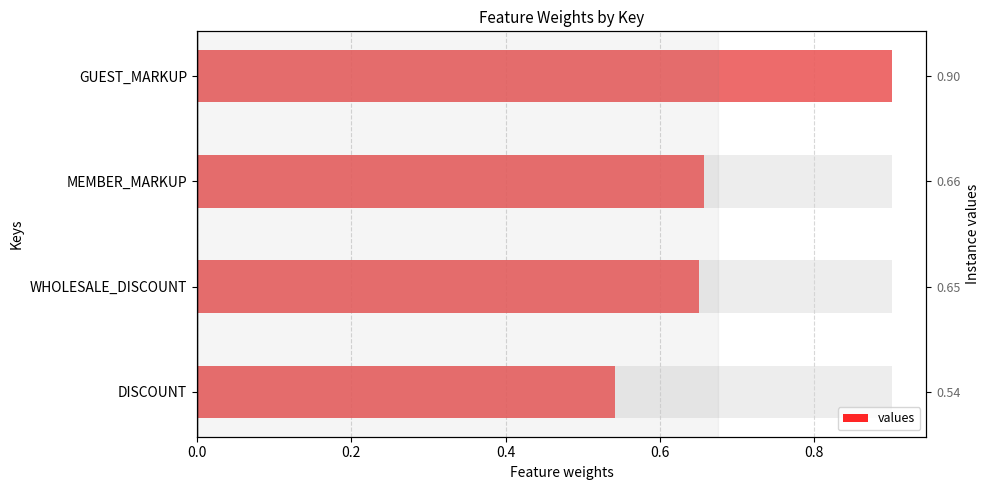

How many categories are shown in the chart?

4